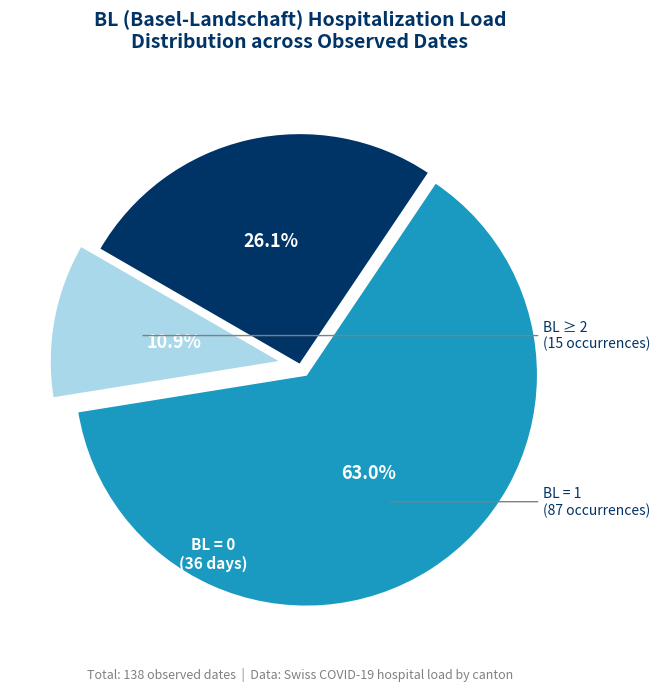

Which has a higher value, BL = 1 or BL = 0?

BL = 1